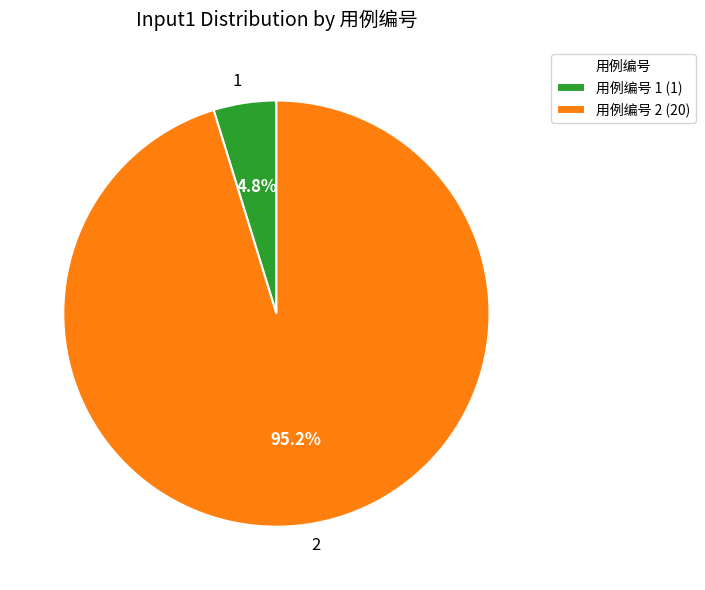

What portion of the pie excludes 1?

95.2%